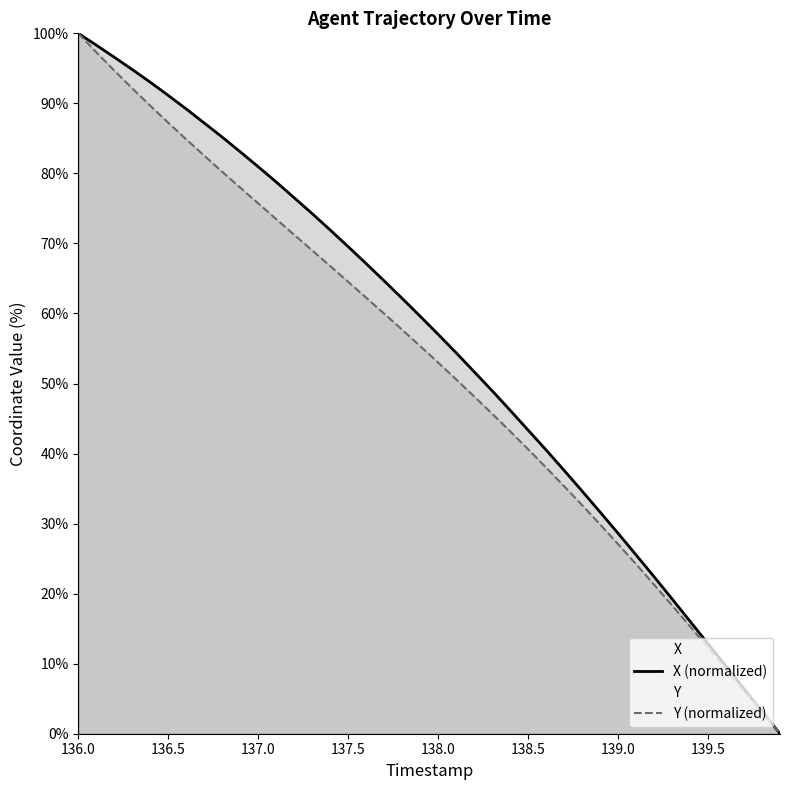

List the series in order of their peak value, highest first.

X (normalized), Y (normalized)